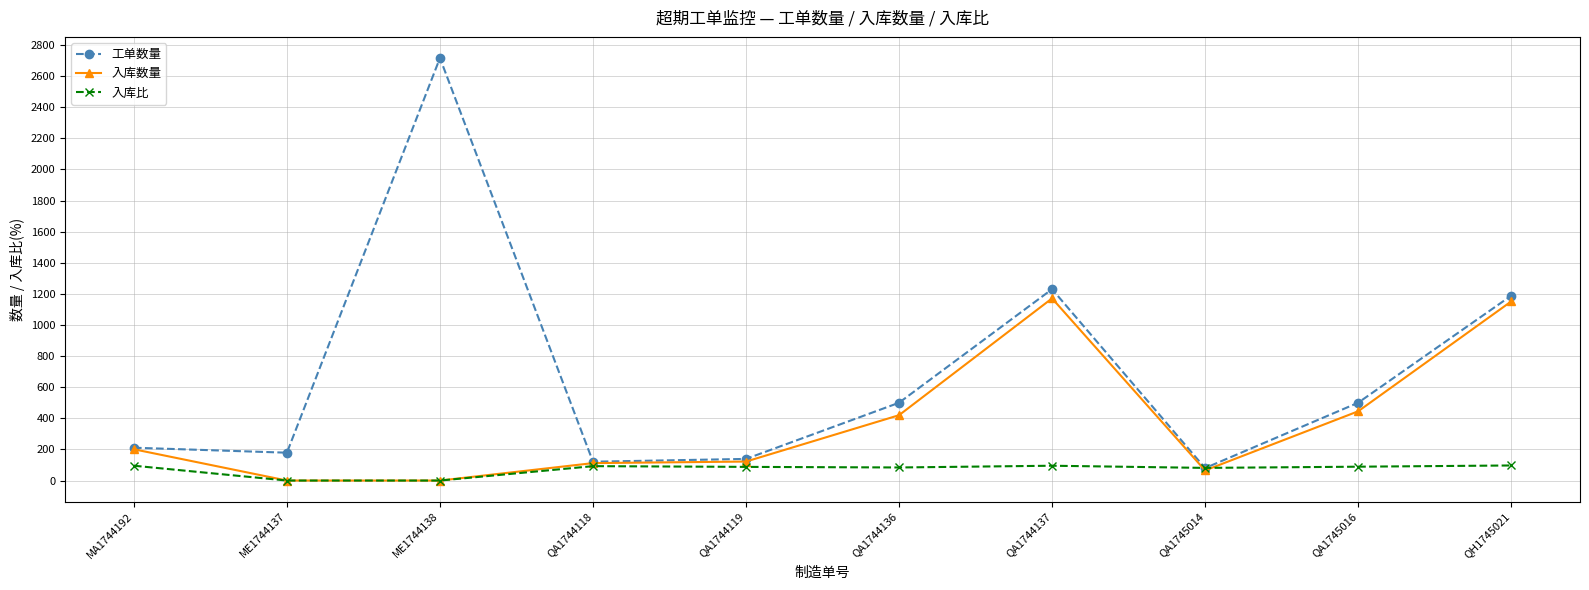

What is the spread (max minus min) of values at QA1745016?

411.0